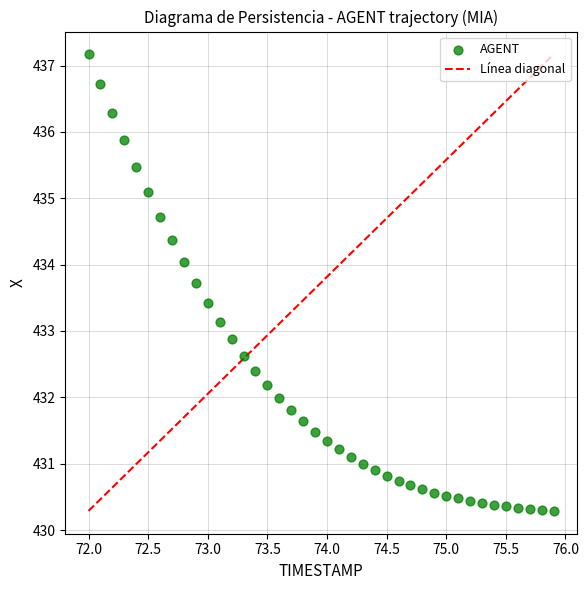

What is the range of X values (max minus min)?

3.9